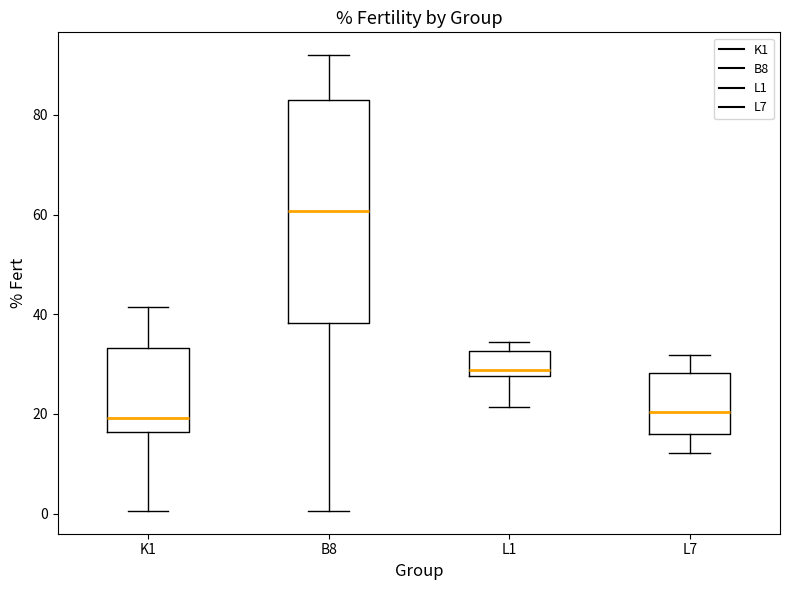

Where is the upper edge of the box for L7 on the y-axis? The values are not printed on the chart, so give them approximately, as read against the axis.

28